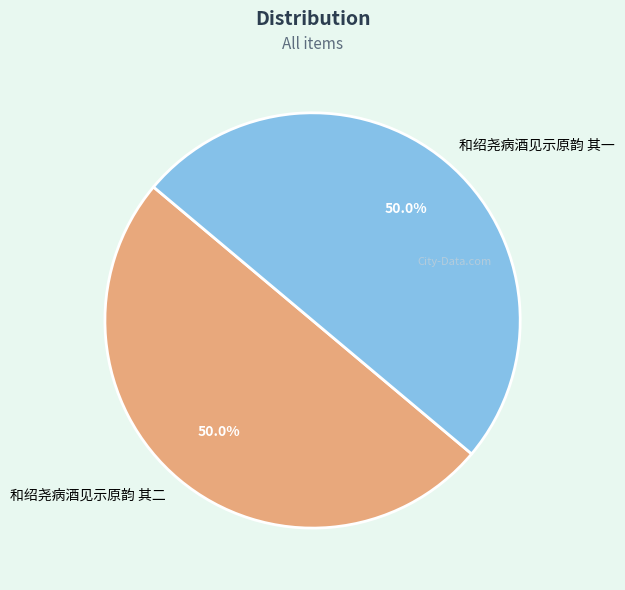

Approximately how many times larger is the value at 和绍尧病酒见示原韵 其二 compared to 和绍尧病酒见示原韵 其一?

1.0